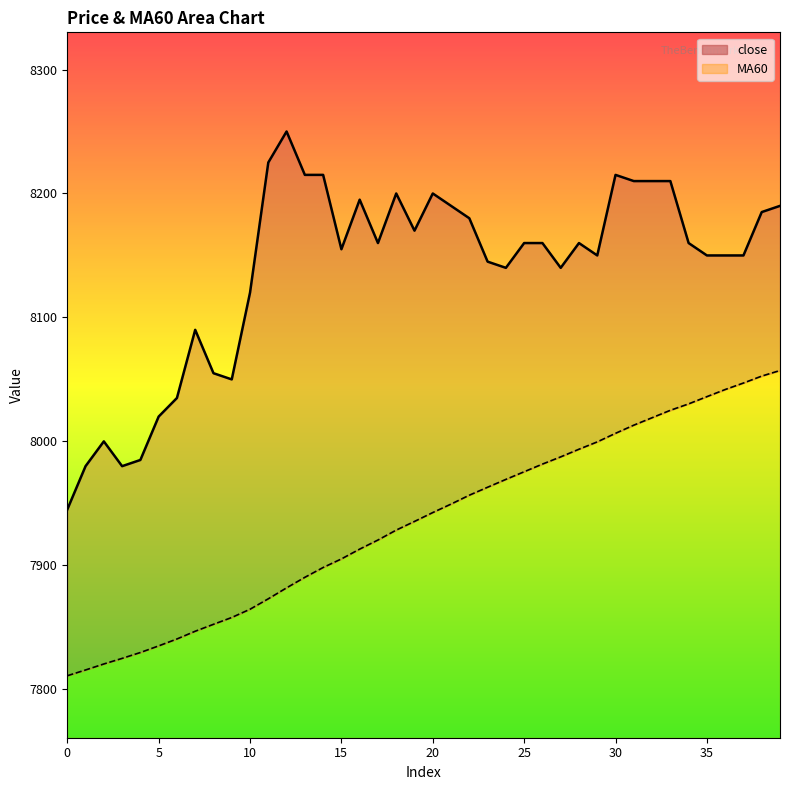

Does the chart have visible grid lines?

No